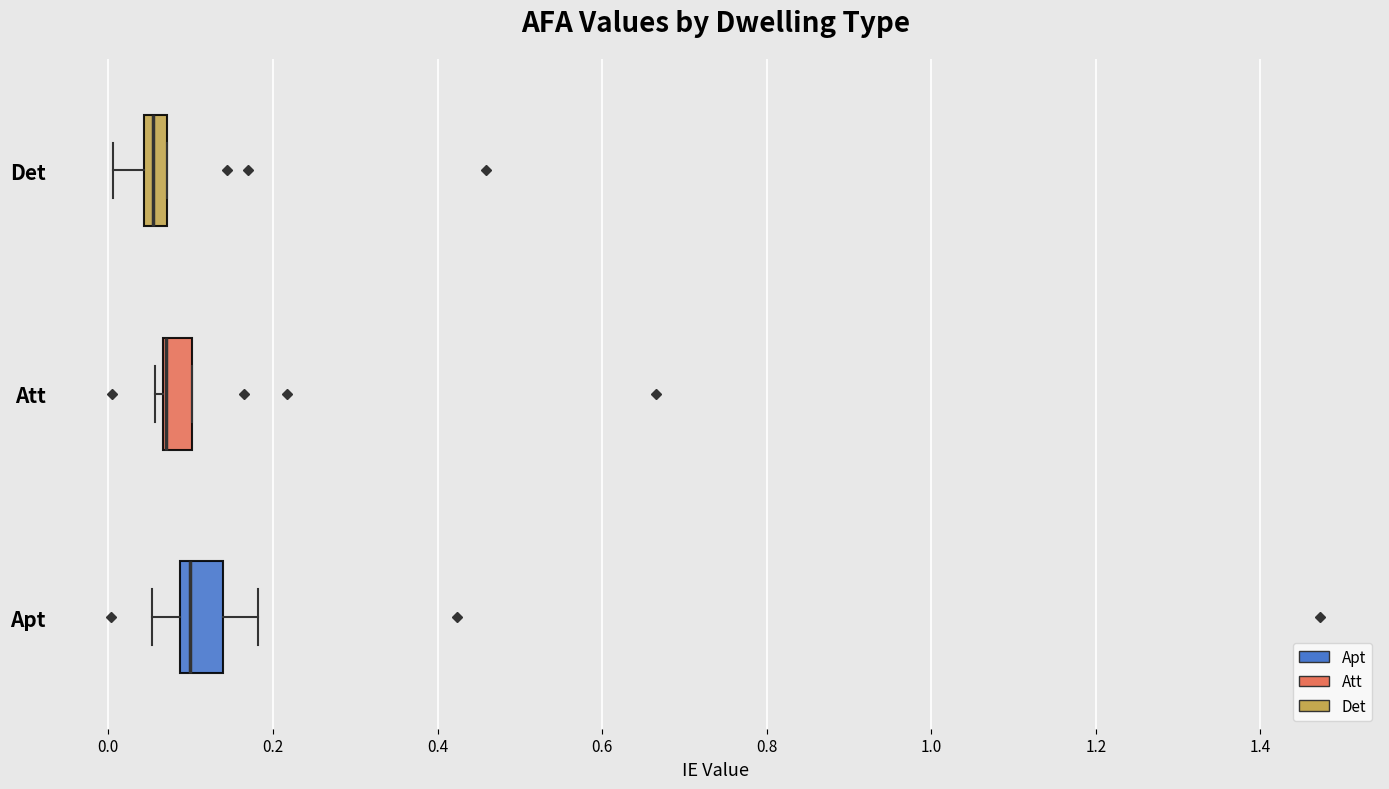

Where does the left whisker of the box for Apt end on the x-axis? The values are not printed on the chart, so give them approximately, as read against the axis.

0.06